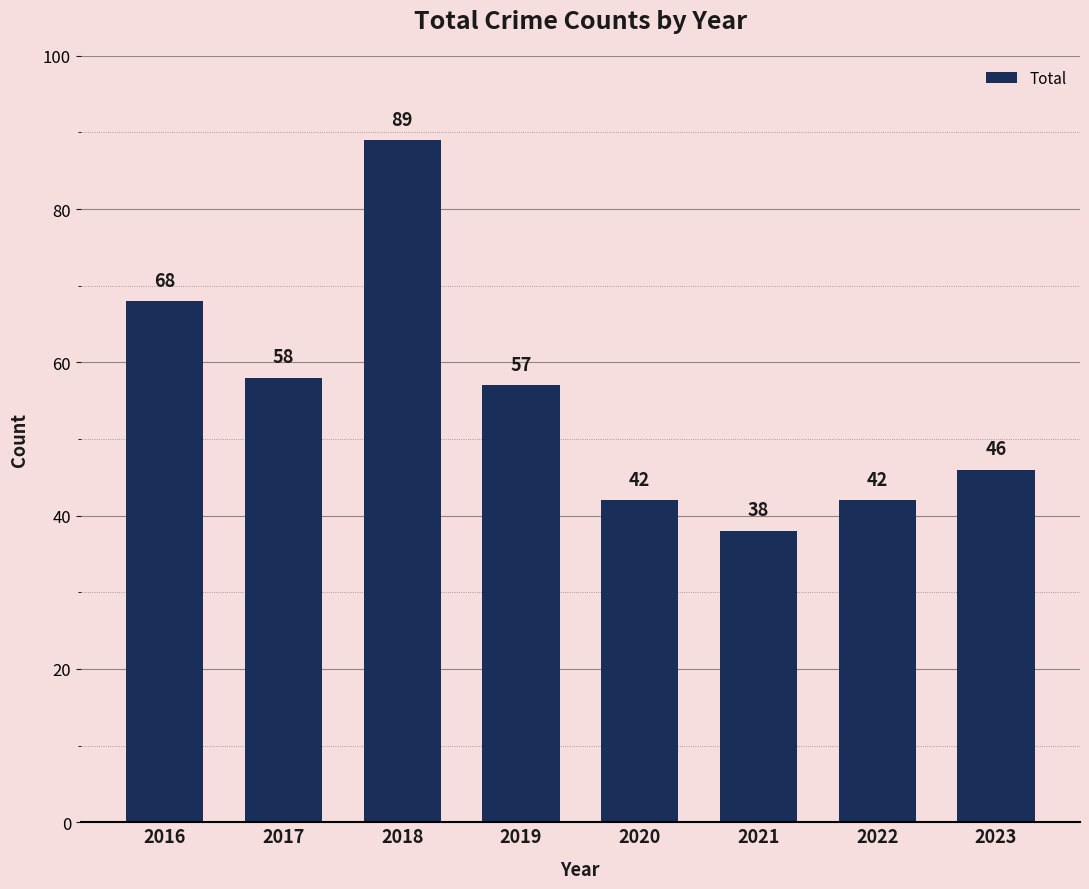

What is the difference between the values at 2018 and 2016?

21